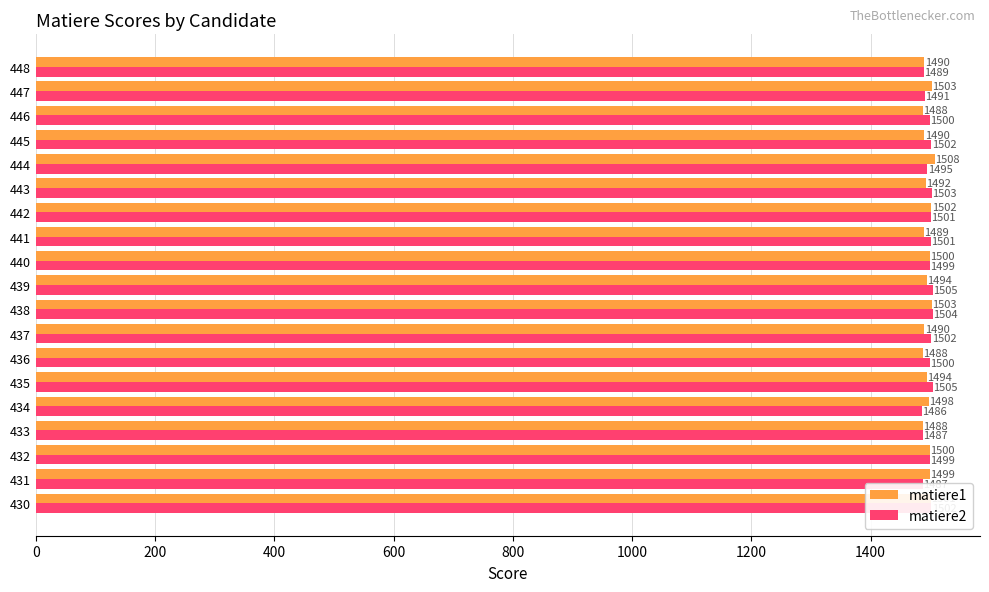

What is the sum of all matiere1 values?

28417